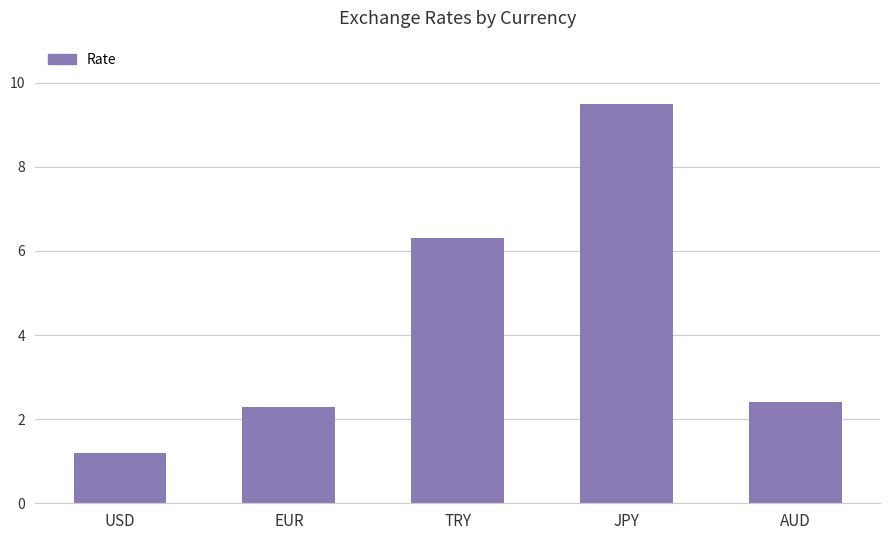

How many values exceed 2?

4